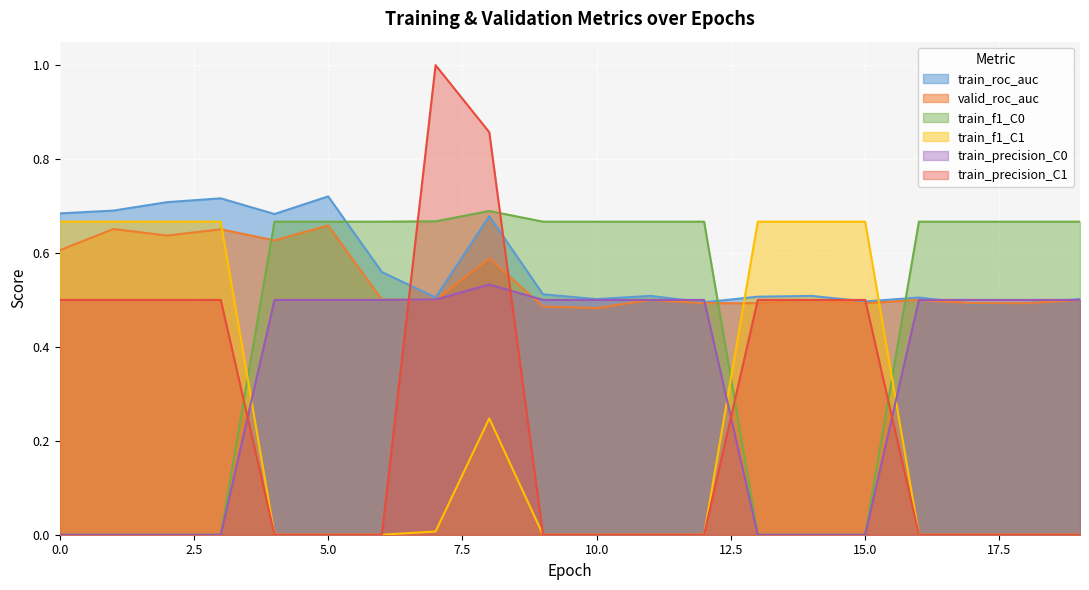

Which label corresponds to the largest value in the chart?

7